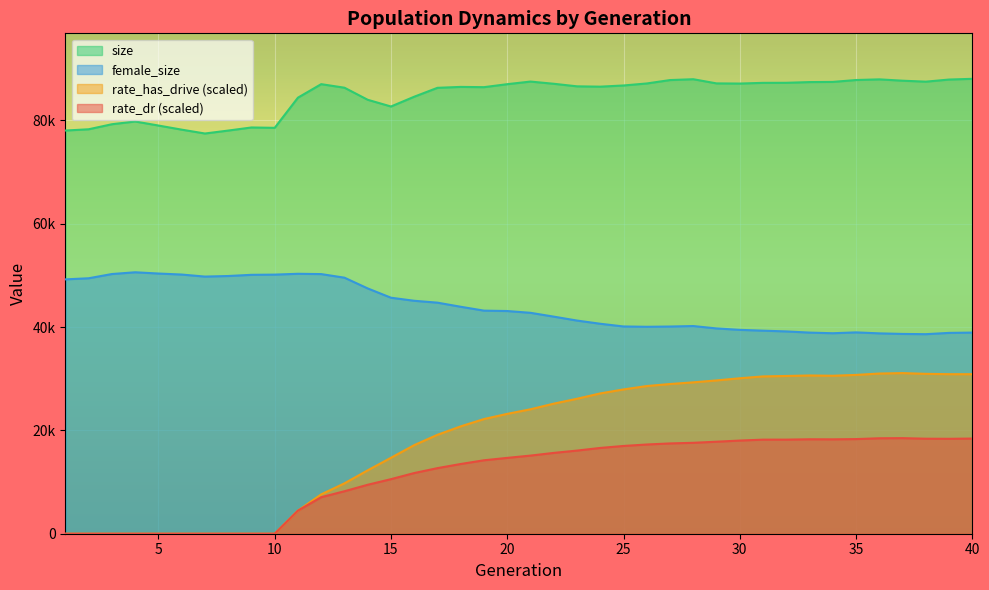

At which category does rate_has_drive reach its first local peak?

33